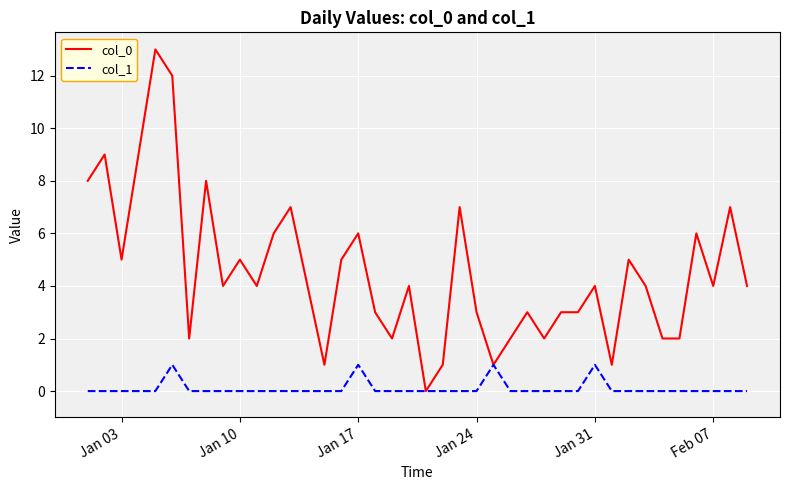

What is the maximum value shown in the chart?

13